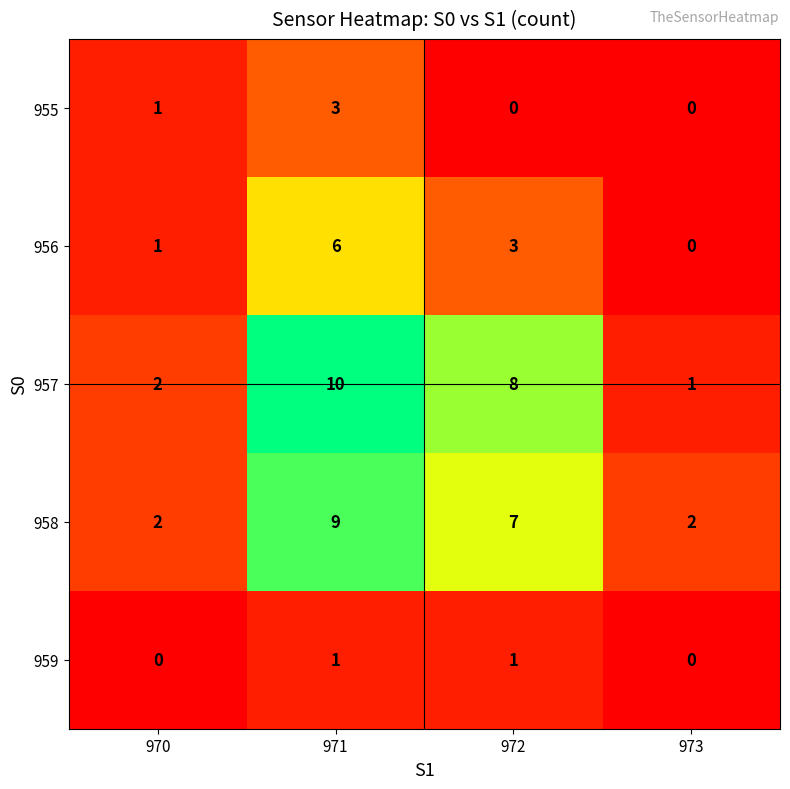

Which series has the widest spread of values?

957